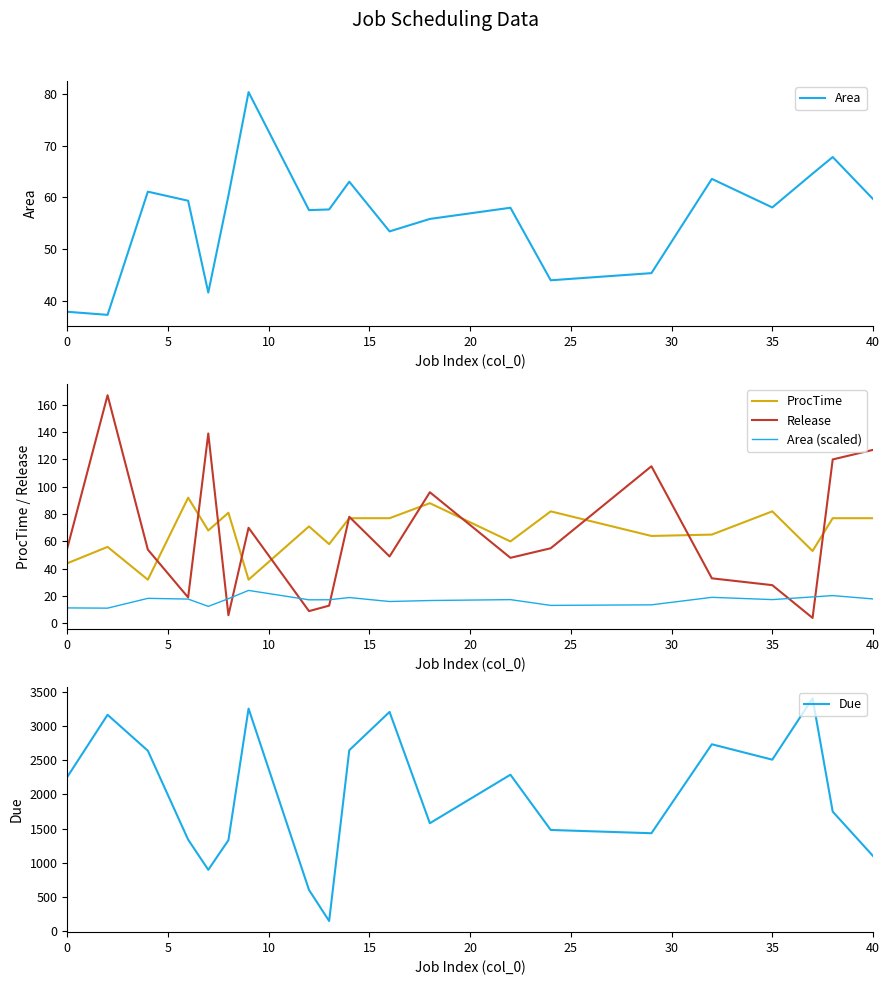

What is the sum of all Release values?

1285.0